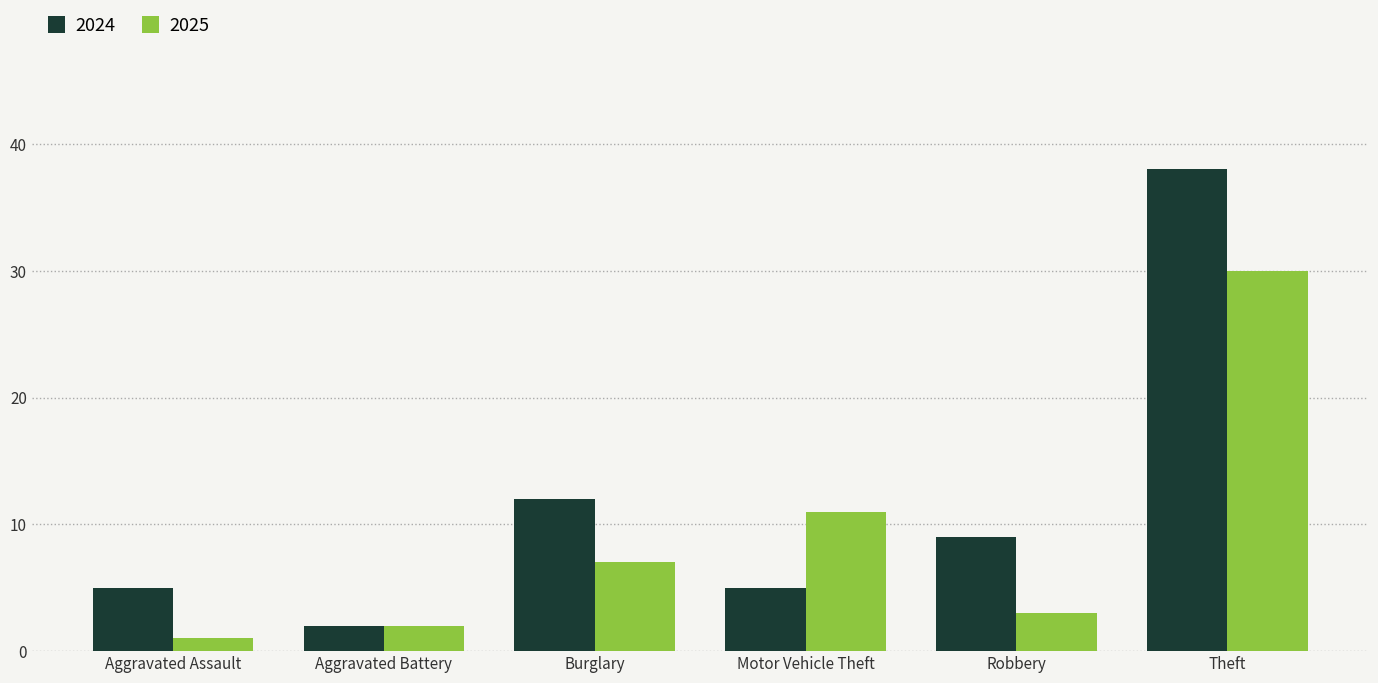

What is the approximate value of 2025 at Theft?

30